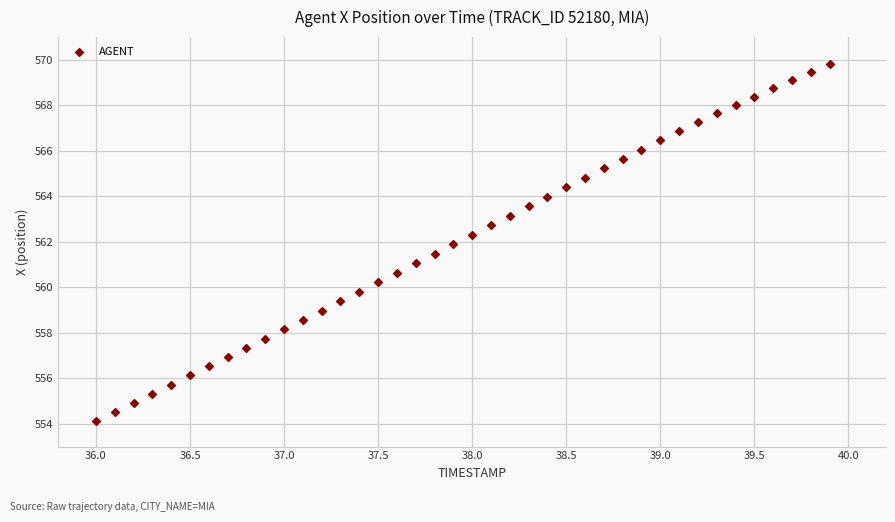

What is the range of Y values (max minus min)?

15.7